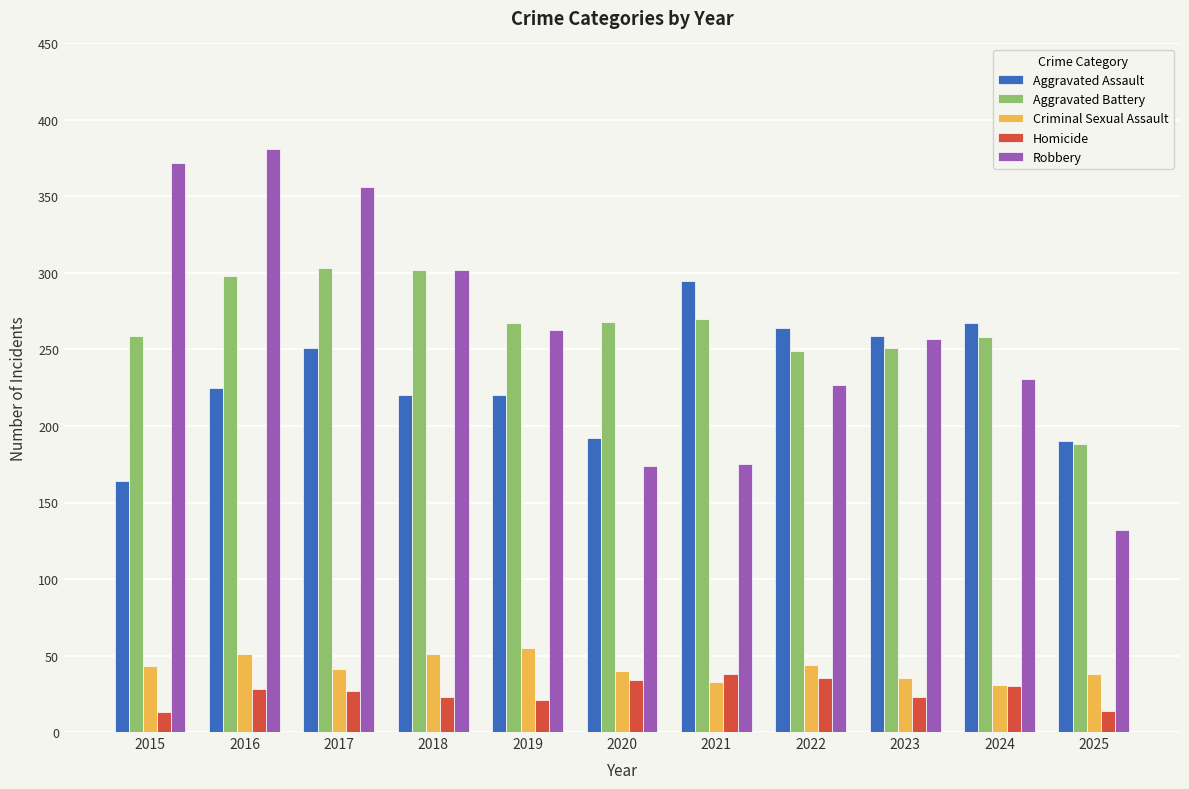

What is the lowest value of the Homicide series?

13